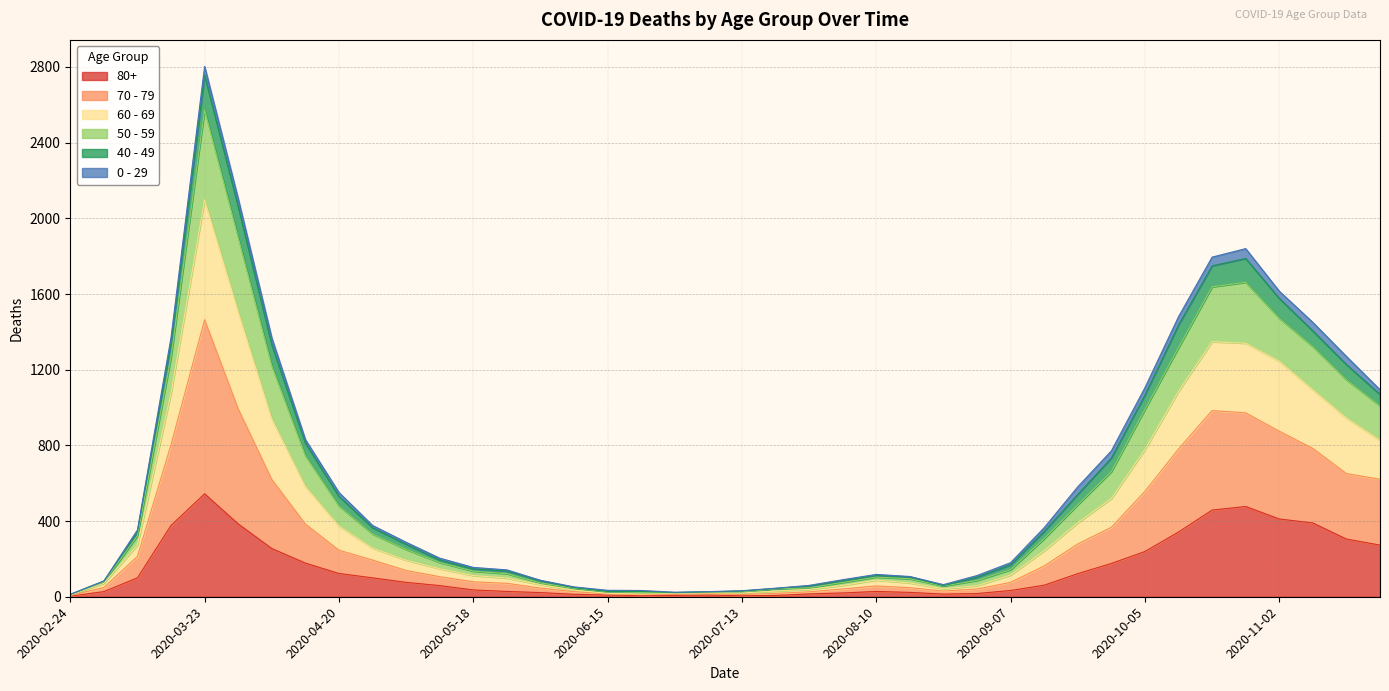

What is the maximum value shown in the chart?

2803